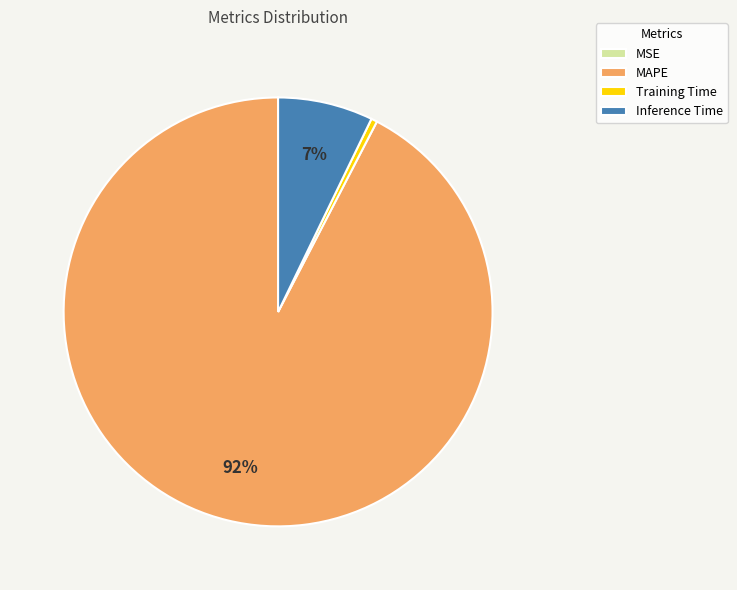

To the nearest percent, what is the combined percentage of Inference Time and MAPE?

100%